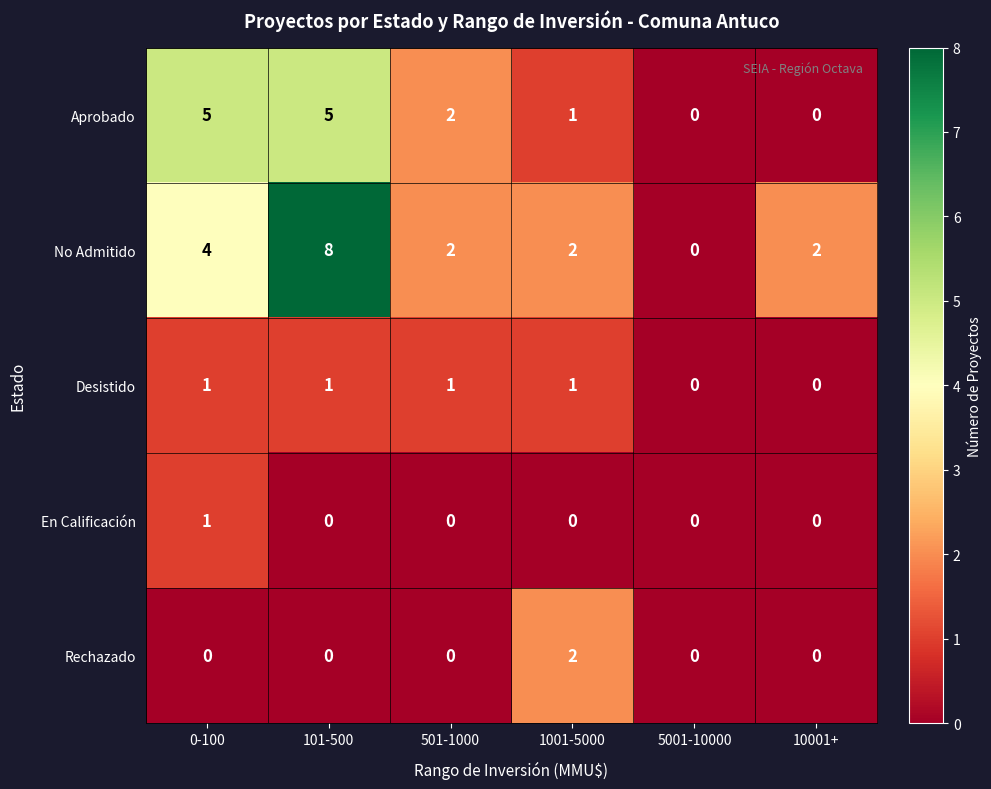

At how many categories does at least one series exceed 7?

1